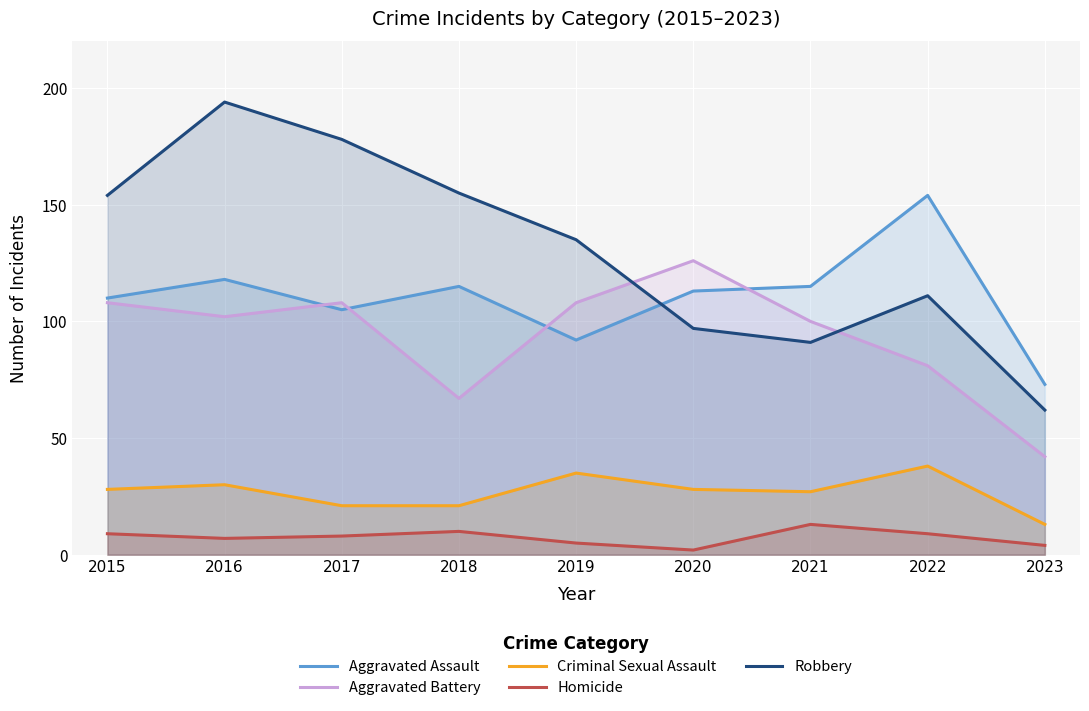

How many lines are shown in the chart?

5